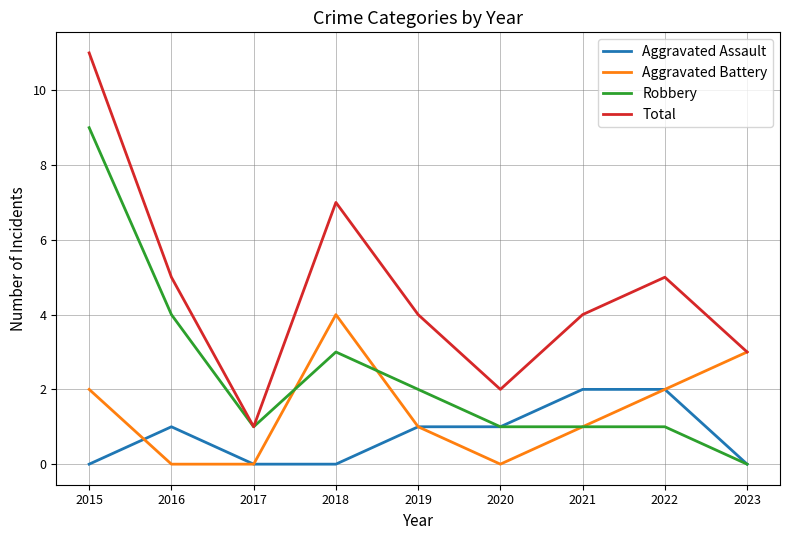

Does the chart have visible grid lines?

Yes